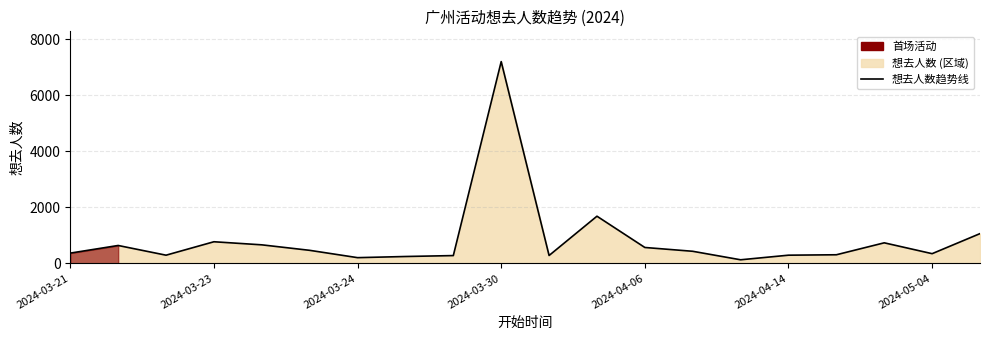

True or false: the data has more than 2 interior local peaks.

True